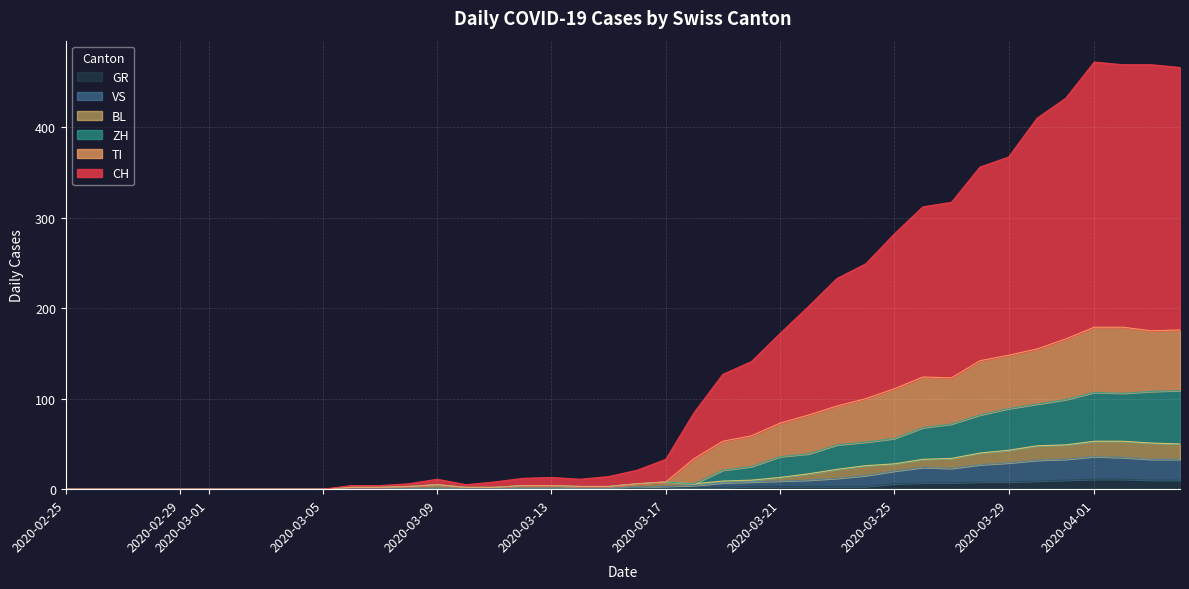

What is the maximum value for GR?

11